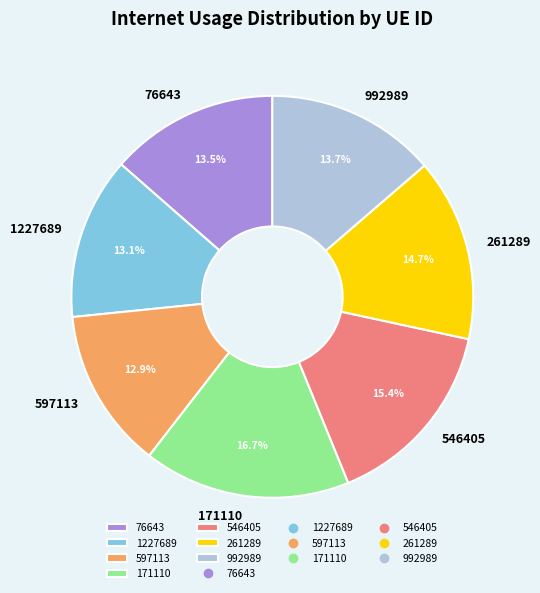

To the nearest percent, what portion does 992989 represent?

14%